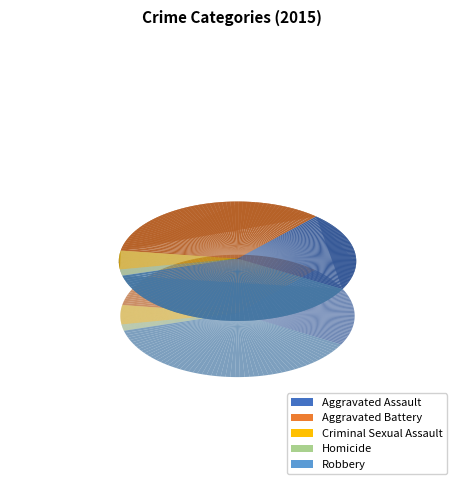

To the nearest percent, what is the combined percentage of Aggravated Battery and Homicide?

36%